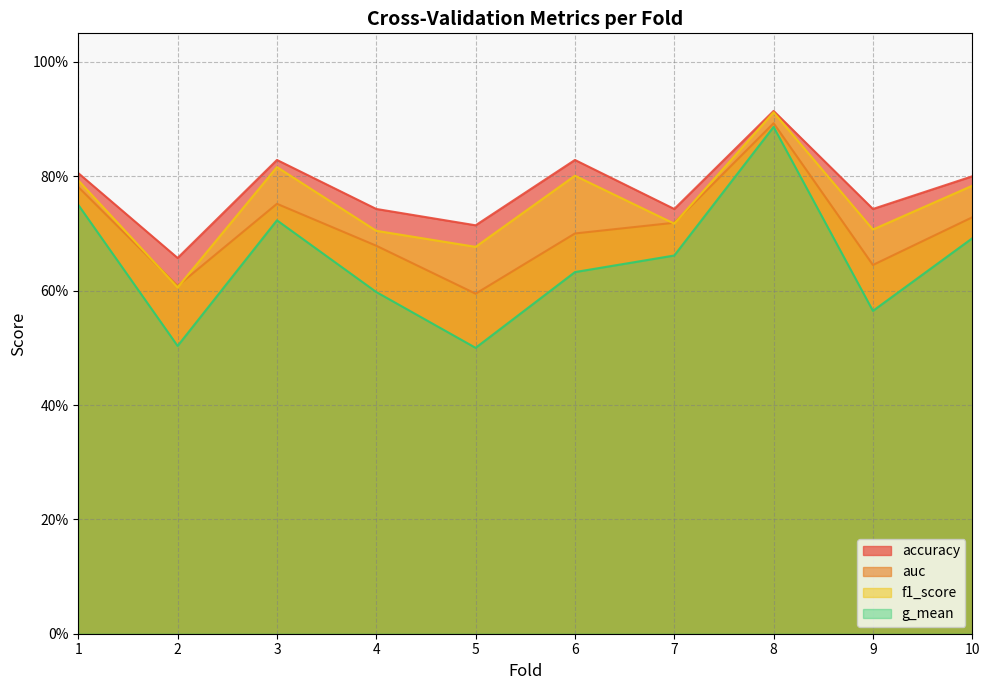

Count the number of categories in the chart.

10